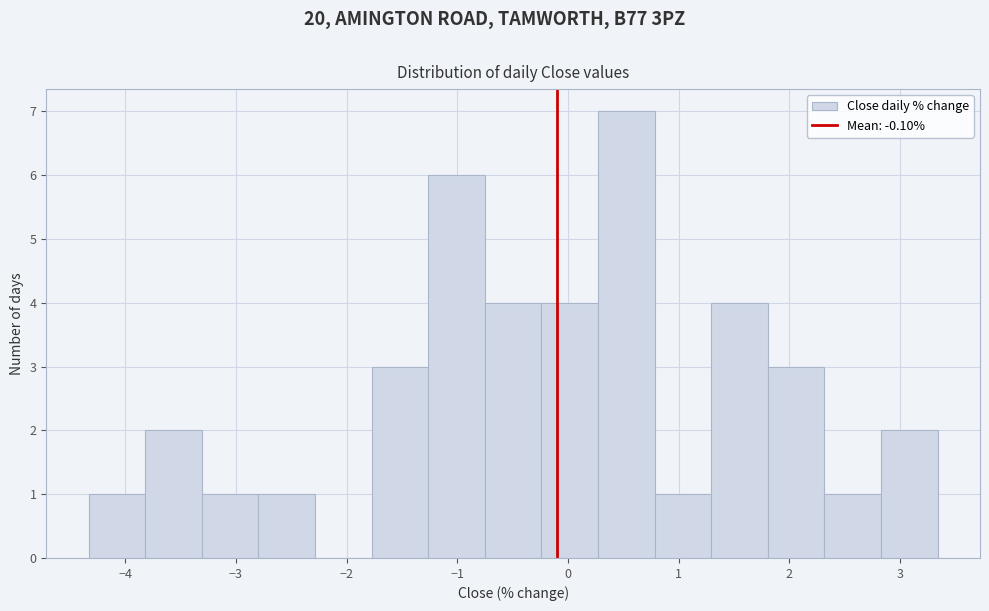

What is the height of the bar covering -1.3 to -0.8 on the x-axis? Neither the bar edges nor the heights are printed on the chart, so give them approximately, as read against the axes.

6